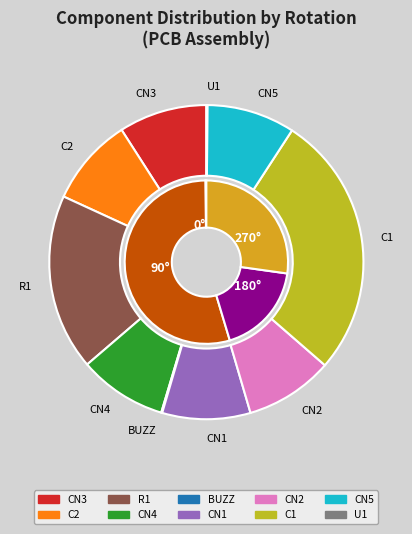

Count the number of slices in the pie.

10